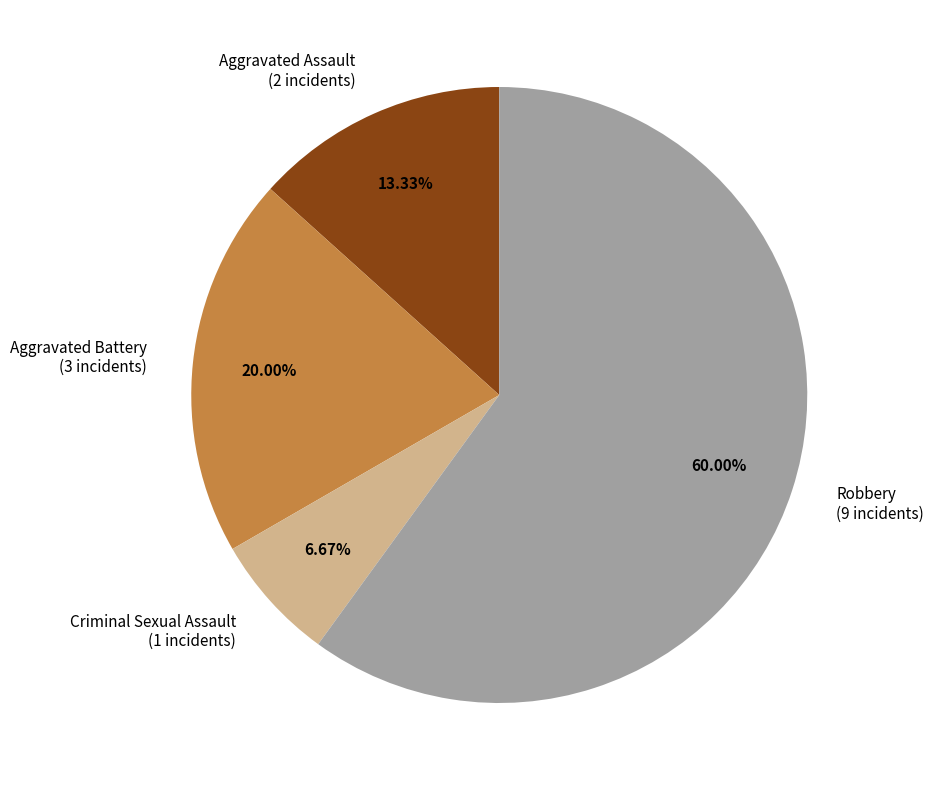

Which category accounts for the majority?

Robbery